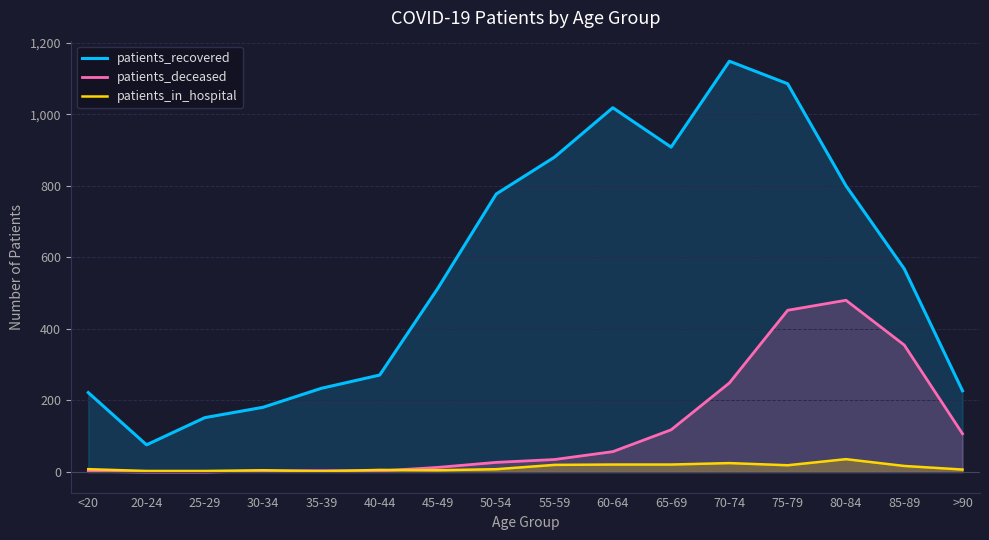

What is the sum of all patients_recovered values?

9061